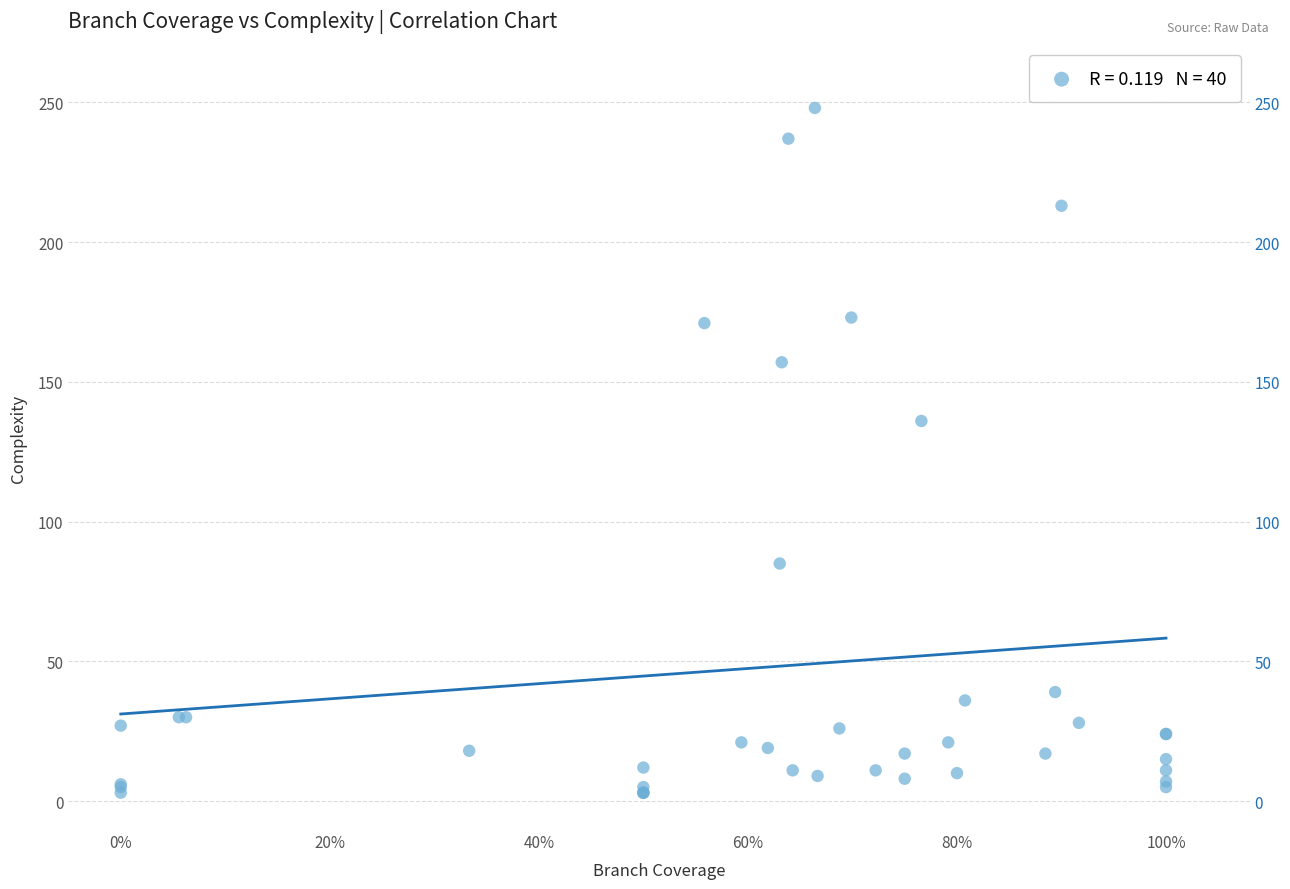

What Y value in the scatter plot is closest to 125?

136